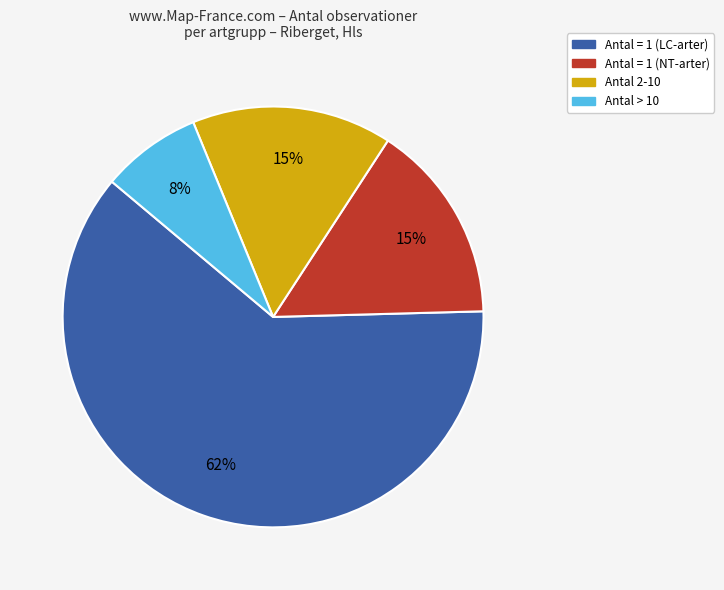

To the nearest percent, what is the average slice percentage?

25%